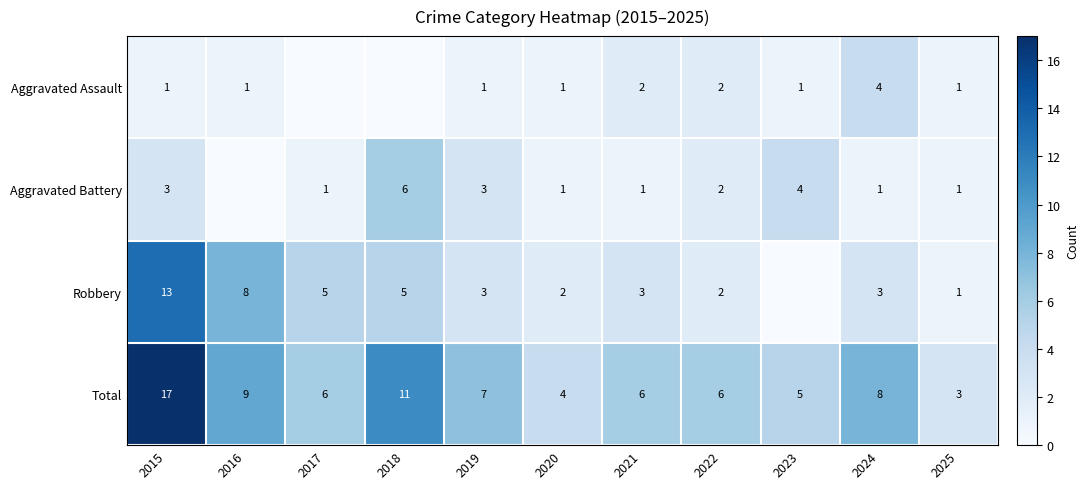

What is the difference between the maximum and second lowest values in the Total series?

13